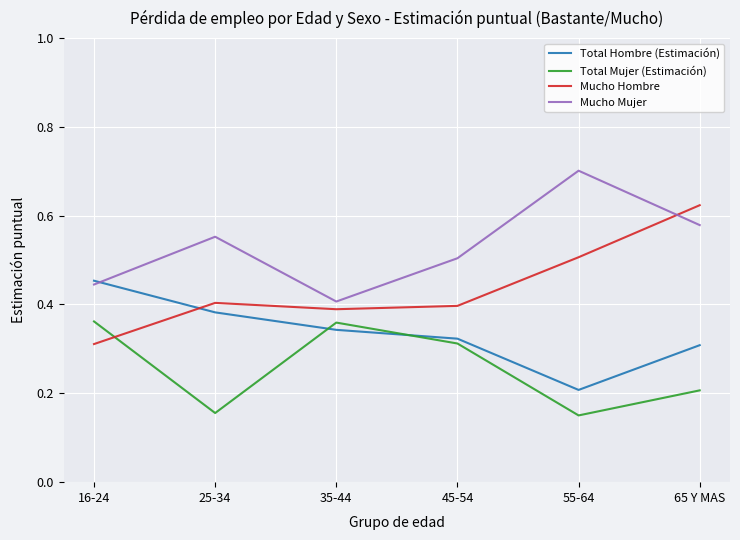

Count the Total Mujer (Estimación) values in the range 0 to 1.

6